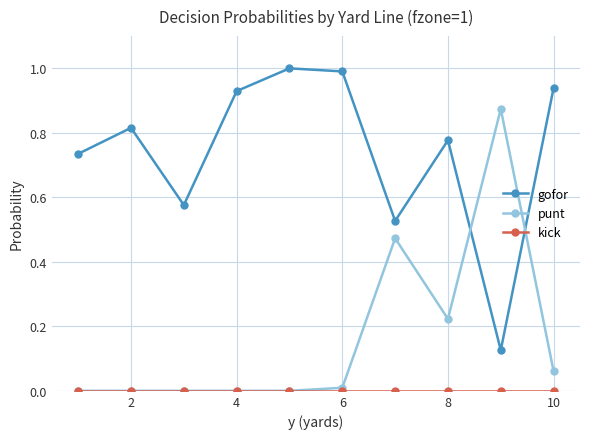

Which series has the largest total across all categories?

gofor